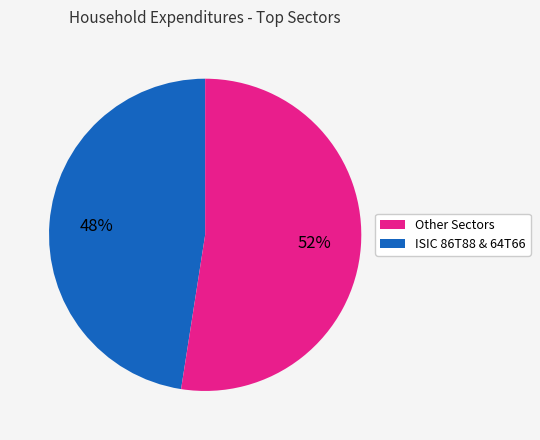

To the nearest percent, what is the average slice percentage?

50%